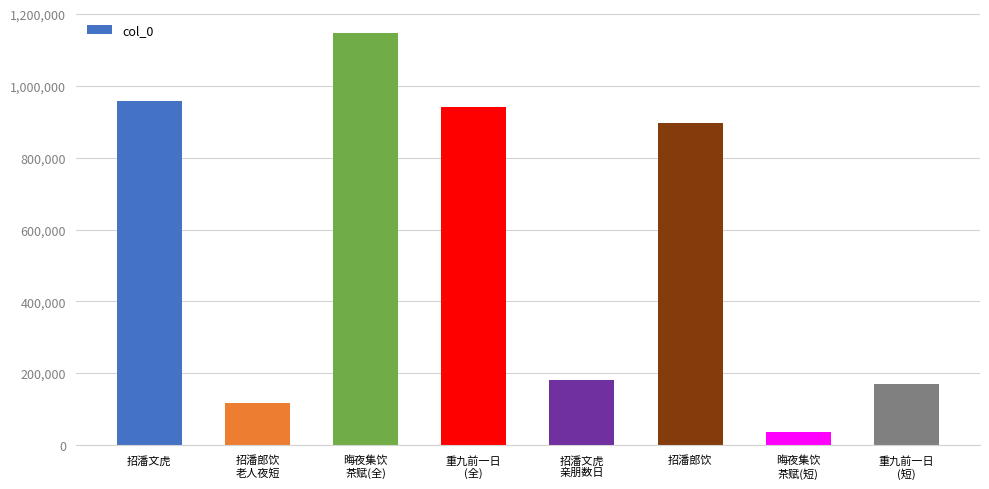

What is the sum of all values?

4448823